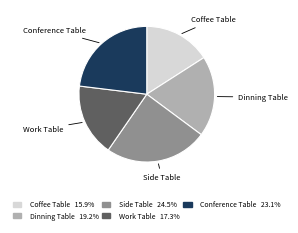

Is there any slice that represents more than half of the pie?

No